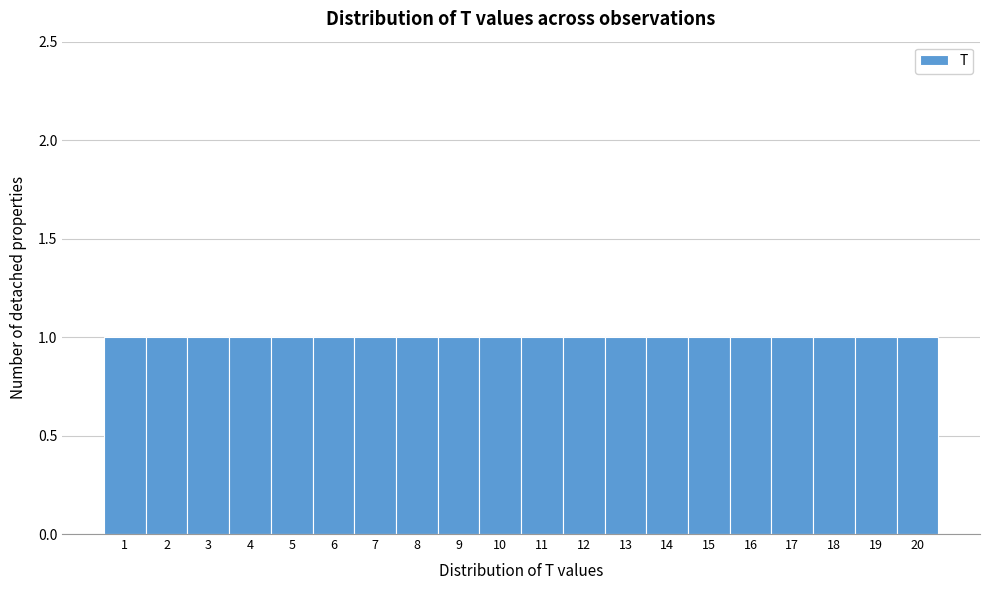

How tall is the bar that spans 13.5 to 14.5 on the x-axis? The values are not printed on the chart, so give them approximately, as read against the axis.

1